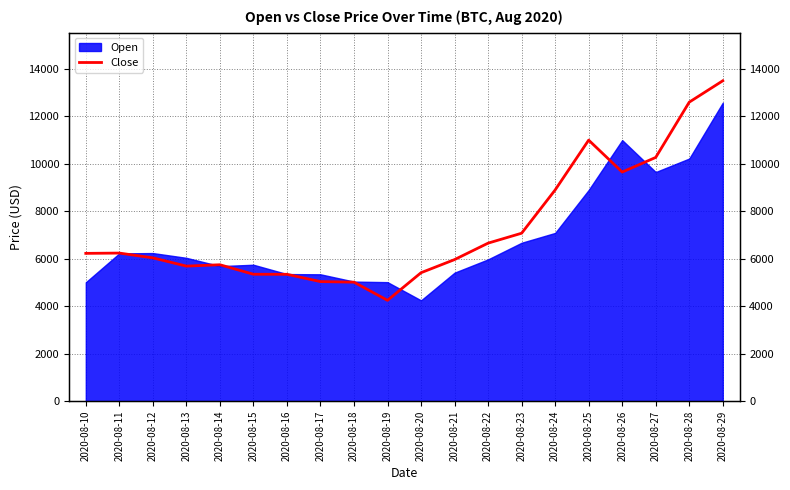

What is the smallest value displayed?

4250.0